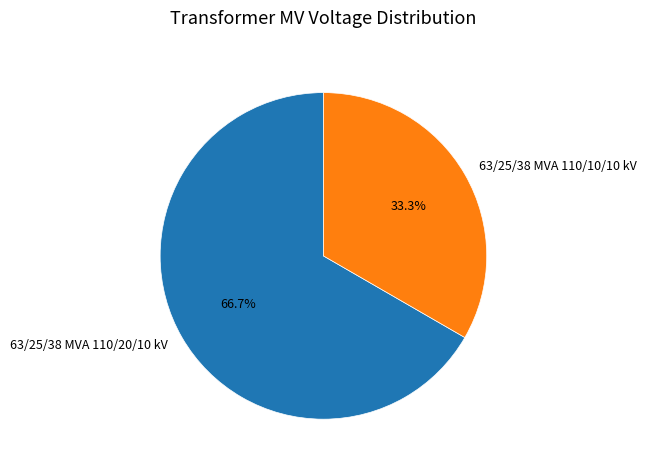

Which slice is the smallest?

63/25/38 MVA 110/10/10 kV